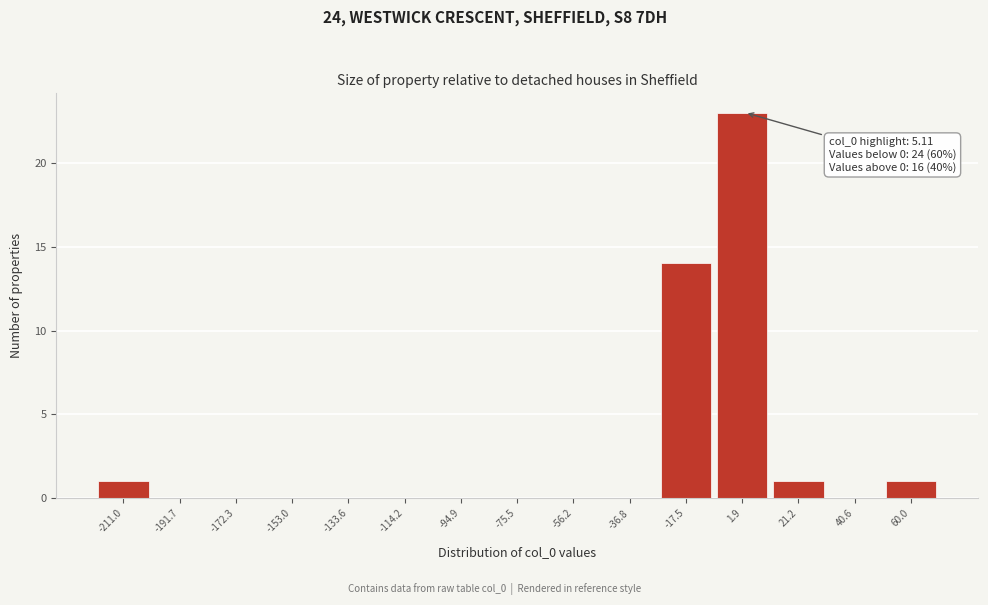

Over which range of the x-axis is the bar tallest?

-6 to 12